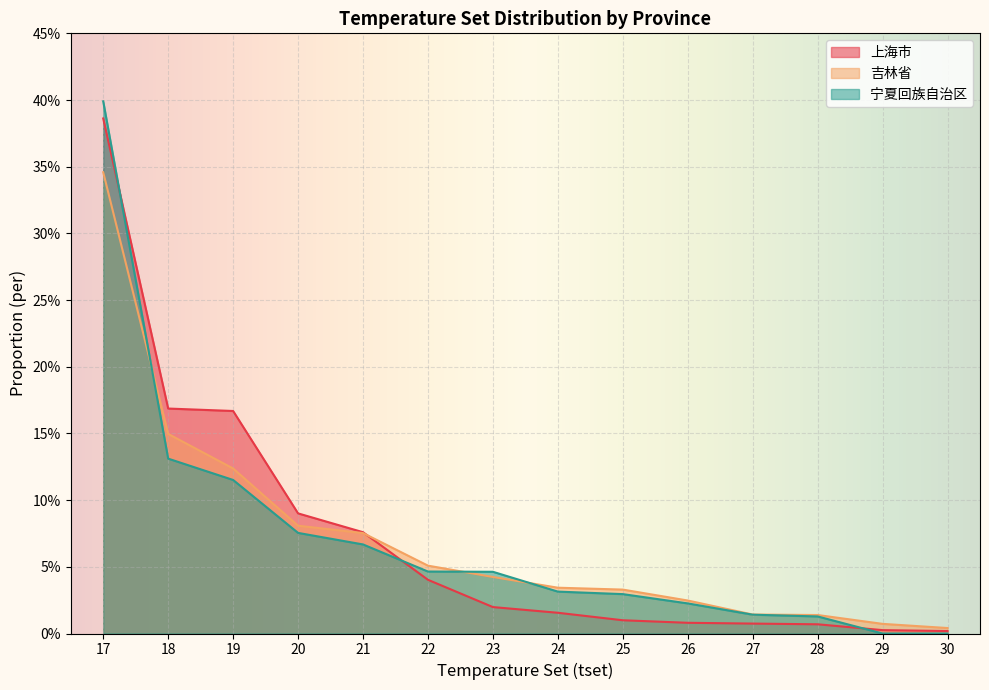

Is it true that 宁夏回族自治区 equals 0.2 at 18?

False